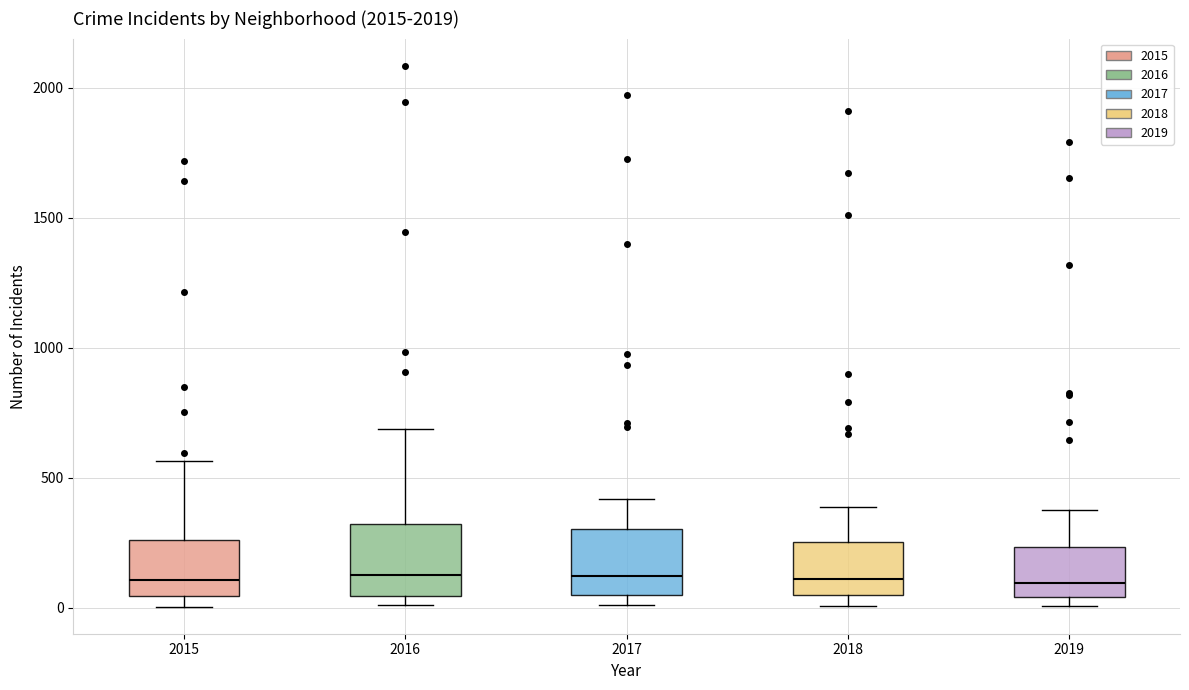

Reading left to right, read every box against the y-axis: the position of its median line, the range the box covers, and the ends of its whiskers. The values are not printed on the chart, so give them approximately, as read against the axis.

2015: median 100, box 50 to 250, whiskers 0 to 550
2016: median 150, box 50 to 300, whiskers 0 to 700
2017: median 100, box 50 to 300, whiskers 0 to 400
2018: median 100, box 50 to 250, whiskers 0 to 400
2019: median 100, box 50 to 250, whiskers 0 to 400